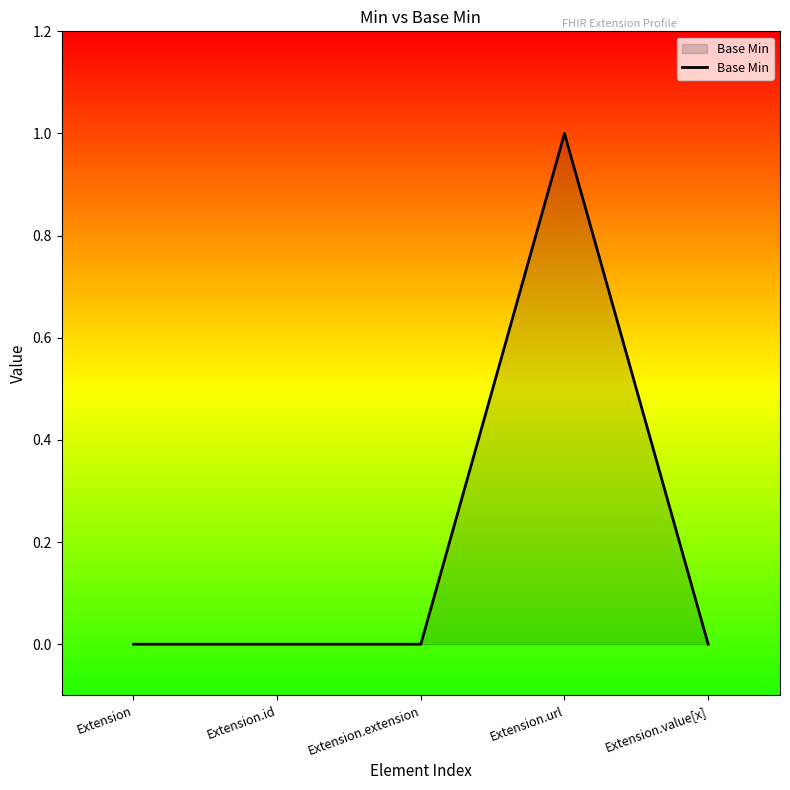

Reading left to right, list all the values displayed in this chart.

0	0	0	1	0